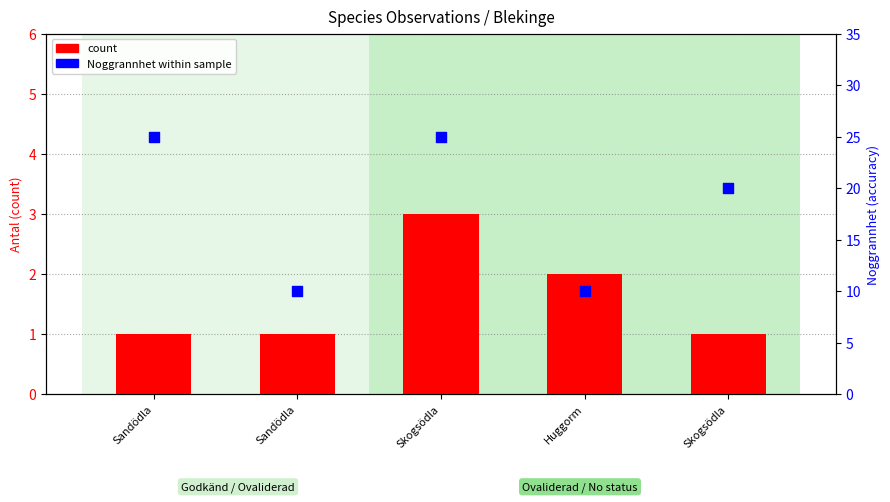

Which series has the largest total across all categories?

Noggrannhet (accuracy)